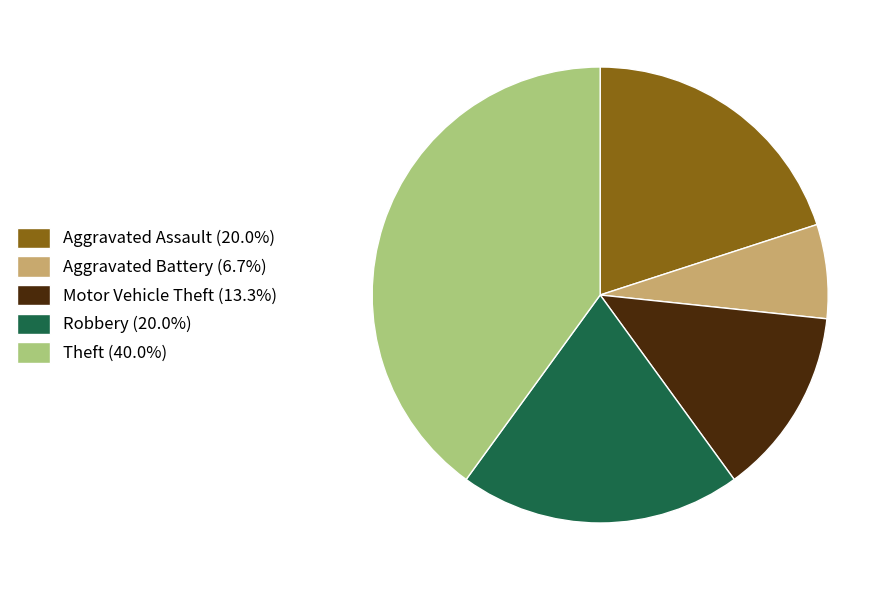

Does Theft (40.0%) represent more than half of the total?

No